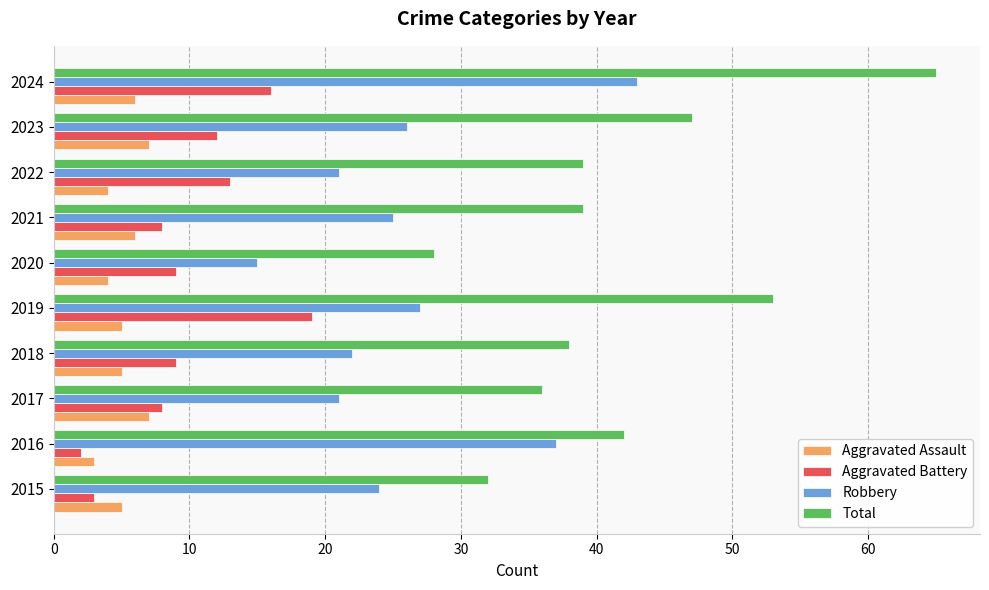

Which series has the widest spread of values?

Total